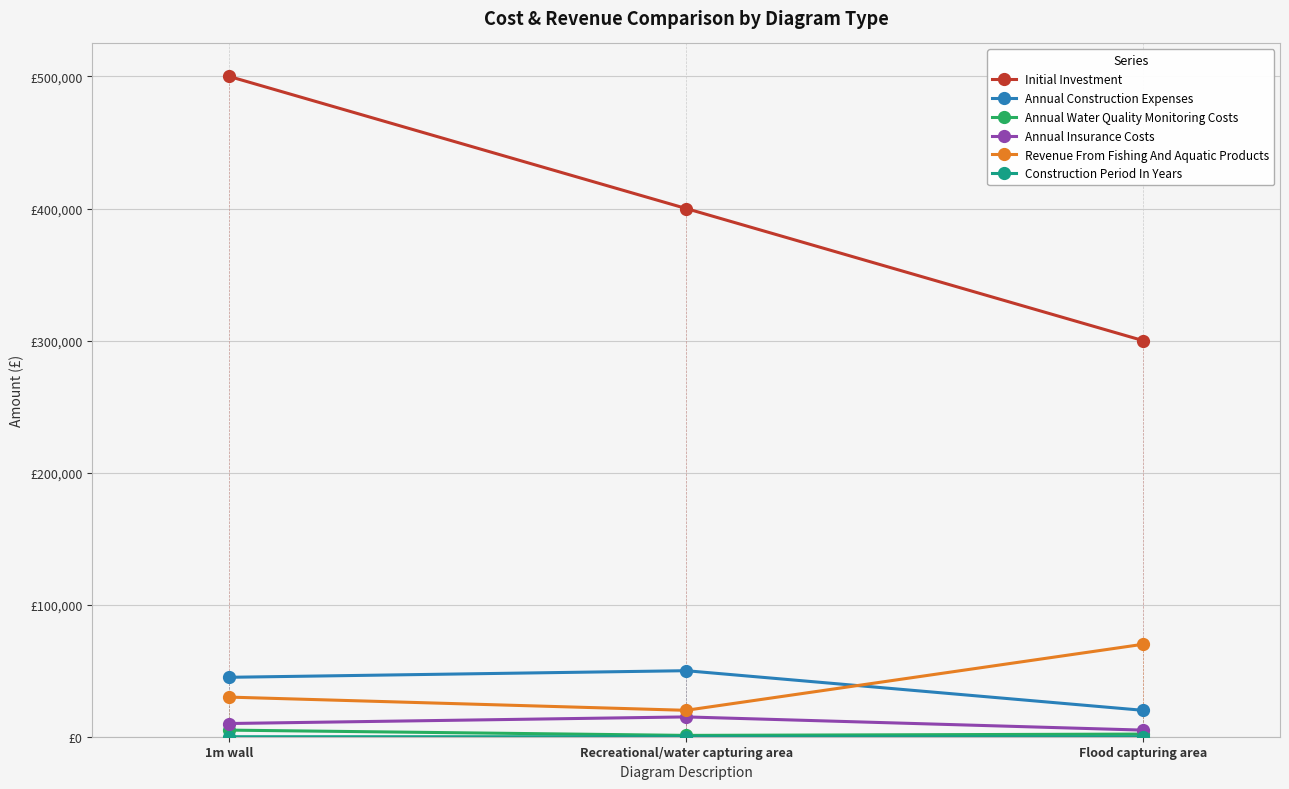

How many series are shown in this chart?

6